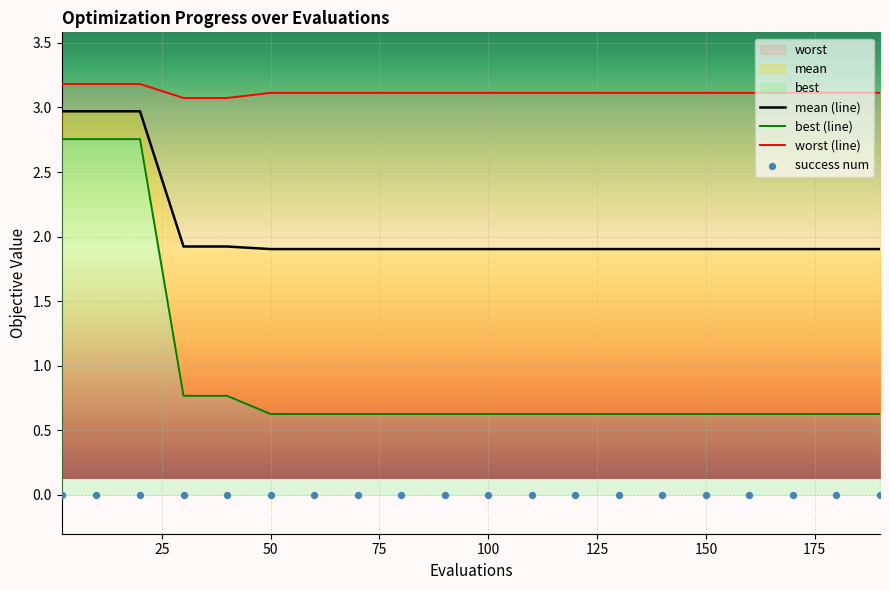

Which series has the largest total across all categories?

worst (line)